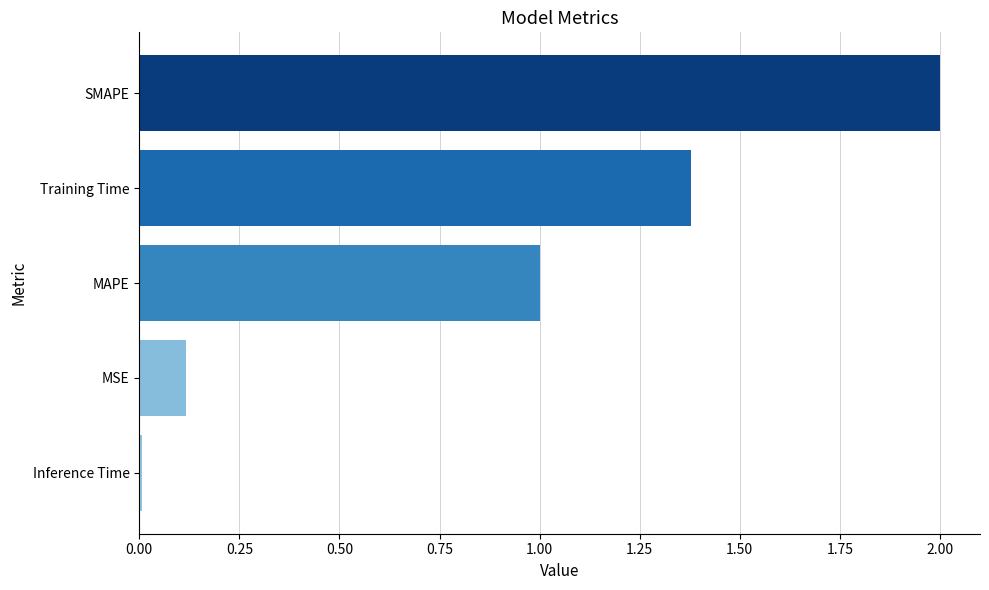

How many bars are there in total?

5